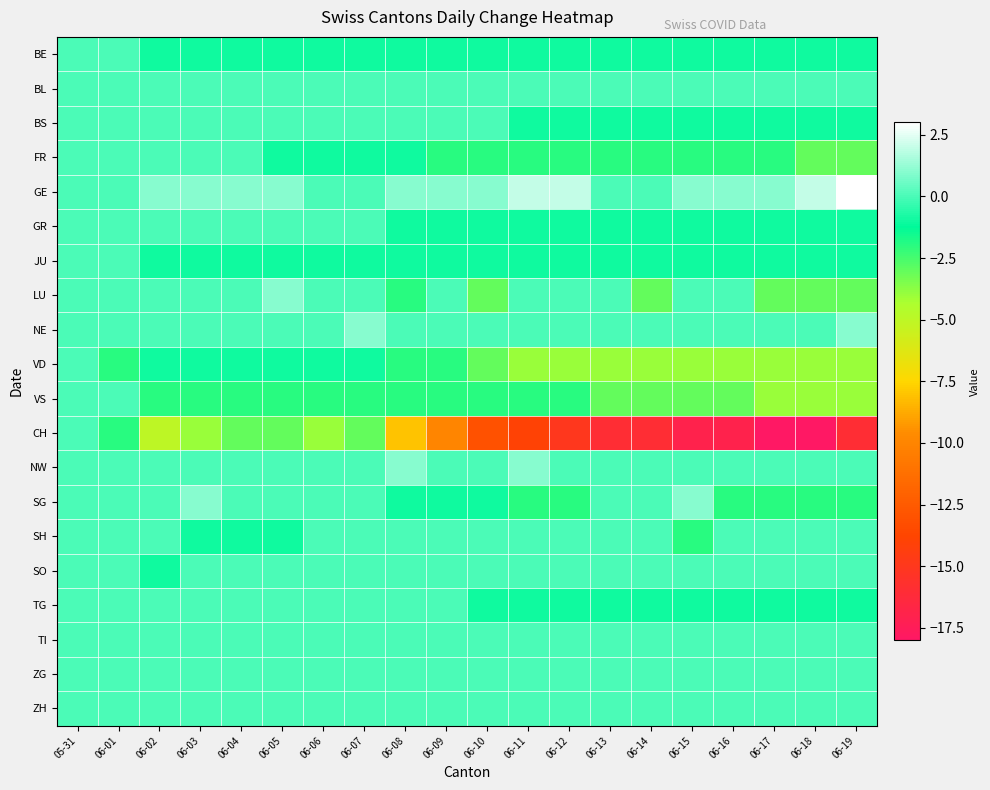

Reading left to right, extract all data points from this chart.

BE: 05-31=0	06-01=0	06-02=-1	06-03=-1	06-04=-1	06-05=-1	06-06=-1	06-07=-1	06-08=-1	06-09=-1	06-10=-1	06-11=-1	06-12=-1	06-13=-1	06-14=-1	06-15=-1	06-16=-1	06-17=-1	06-18=-1	06-19=-1
BL: 05-31=0	06-01=0	06-02=0	06-03=0	06-04=0	06-05=0	06-06=0	06-07=0	06-08=0	06-09=0	06-10=0	06-11=0	06-12=0	06-13=0	06-14=0	06-15=0	06-16=0	06-17=0	06-18=0	06-19=0
BS: 05-31=0	06-01=0	06-02=0	06-03=0	06-04=0	06-05=0	06-06=0	06-07=0	06-08=0	06-09=0	06-10=0	06-11=-1	06-12=-1	06-13=-1	06-14=-1	06-15=-1	06-16=-1	06-17=-1	06-18=-1	06-19=-1
FR: 05-31=0	06-01=0	06-02=0	06-03=0	06-04=0	06-05=-1	06-06=-1	06-07=-1	06-08=-1	06-09=-2	06-10=-2	06-11=-2	06-12=-2	06-13=-2	06-14=-2	06-15=-2	06-16=-2	06-17=-2	06-18=-3	06-19=-3
GE: 05-31=0	06-01=0	06-02=1	06-03=1	06-04=1	06-05=1	06-06=0	06-07=0	06-08=1	06-09=1	06-10=1	06-11=2	06-12=2	06-13=0	06-14=0	06-15=1	06-16=1	06-17=1	06-18=2	06-19=3
GR: 05-31=0	06-01=0	06-02=0	06-03=0	06-04=0	06-05=0	06-06=0	06-07=0	06-08=-1	06-09=-1	06-10=-1	06-11=-1	06-12=-1	06-13=-1	06-14=-1	06-15=-1	06-16=-1	06-17=-1	06-18=-1	06-19=-1
JU: 05-31=0	06-01=0	06-02=-1	06-03=-1	06-04=-1	06-05=-1	06-06=-1	06-07=-1	06-08=-1	06-09=-1	06-10=-1	06-11=-1	06-12=-1	06-13=-1	06-14=-1	06-15=-1	06-16=-1	06-17=-1	06-18=-1	06-19=-1
LU: 05-31=0	06-01=0	06-02=0	06-03=0	06-04=0	06-05=1	06-06=0	06-07=0	06-08=-2	06-09=0	06-10=-3	06-11=0	06-12=0	06-13=0	06-14=-3	06-15=0	06-16=0	06-17=-3	06-18=-3	06-19=-3
NE: 05-31=0	06-01=0	06-02=0	06-03=0	06-04=0	06-05=0	06-06=0	06-07=1	06-08=0	06-09=0	06-10=0	06-11=0	06-12=0	06-13=0	06-14=0	06-15=0	06-16=0	06-17=0	06-18=0	06-19=1
VD: 05-31=0	06-01=-2	06-02=-1	06-03=-1	06-04=-1	06-05=-1	06-06=-1	06-07=-1	06-08=-2	06-09=-2	06-10=-3	06-11=-4	06-12=-4	06-13=-4	06-14=-4	06-15=-4	06-16=-4	06-17=-4	06-18=-4	06-19=-4
VS: 05-31=0	06-01=0	06-02=-2	06-03=-2	06-04=-2	06-05=-2	06-06=-2	06-07=-2	06-08=-2	06-09=-2	06-10=-2	06-11=-2	06-12=-2	06-13=-3	06-14=-3	06-15=-3	06-16=-3	06-17=-4	06-18=-4	06-19=-4
CH: 05-31=0	06-01=-2	06-02=-5	06-03=-4	06-04=-3	06-05=-3	06-06=-4	06-07=-3	06-08=-8	06-09=-10	06-10=-13	06-11=-14	06-12=-15	06-13=-16	06-14=-16	06-15=-17	06-16=-17	06-17=-18	06-18=-18	06-19=-16
NW: 05-31=0	06-01=0	06-02=0	06-03=0	06-04=0	06-05=0	06-06=0	06-07=0	06-08=1	06-09=0	06-10=0	06-11=1	06-12=0	06-13=0	06-14=0	06-15=0	06-16=0	06-17=0	06-18=0	06-19=0
SG: 05-31=0	06-01=0	06-02=0	06-03=1	06-04=0	06-05=0	06-06=0	06-07=0	06-08=-1	06-09=-1	06-10=-1	06-11=-2	06-12=-2	06-13=0	06-14=0	06-15=1	06-16=-2	06-17=-2	06-18=-2	06-19=-2
SH: 05-31=0	06-01=0	06-02=0	06-03=-1	06-04=-1	06-05=-1	06-06=0	06-07=0	06-08=0	06-09=0	06-10=0	06-11=0	06-12=0	06-13=0	06-14=0	06-15=-2	06-16=0	06-17=0	06-18=0	06-19=0
SO: 05-31=0	06-01=0	06-02=-1	06-03=0	06-04=0	06-05=0	06-06=0	06-07=0	06-08=0	06-09=0	06-10=0	06-11=0	06-12=0	06-13=0	06-14=0	06-15=0	06-16=0	06-17=0	06-18=0	06-19=0
TG: 05-31=0	06-01=0	06-02=0	06-03=0	06-04=0	06-05=0	06-06=0	06-07=0	06-08=0	06-09=0	06-10=-1	06-11=-1	06-12=-1	06-13=-1	06-14=-1	06-15=-1	06-16=-1	06-17=-1	06-18=-1	06-19=-1
TI: 05-31=0	06-01=0	06-02=0	06-03=0	06-04=0	06-05=0	06-06=0	06-07=0	06-08=0	06-09=0	06-10=0	06-11=0	06-12=0	06-13=0	06-14=0	06-15=0	06-16=0	06-17=0	06-18=0	06-19=0
ZG: 05-31=0	06-01=0	06-02=0	06-03=0	06-04=0	06-05=0	06-06=0	06-07=0	06-08=0	06-09=0	06-10=0	06-11=0	06-12=0	06-13=0	06-14=0	06-15=0	06-16=0	06-17=0	06-18=0	06-19=0
ZH: 05-31=0	06-01=0	06-02=0	06-03=0	06-04=0	06-05=0	06-06=0	06-07=0	06-08=0	06-09=0	06-10=0	06-11=0	06-12=0	06-13=0	06-14=0	06-15=0	06-16=0	06-17=0	06-18=0	06-19=0